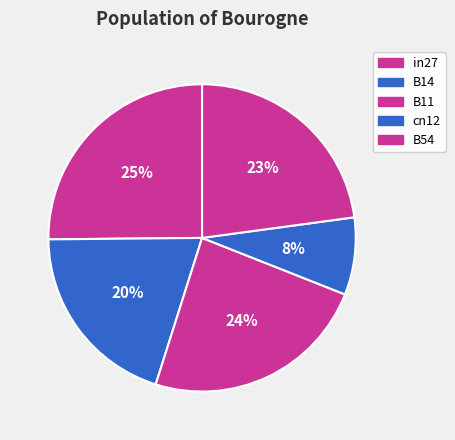

Is there any slice that represents more than half of the pie?

No